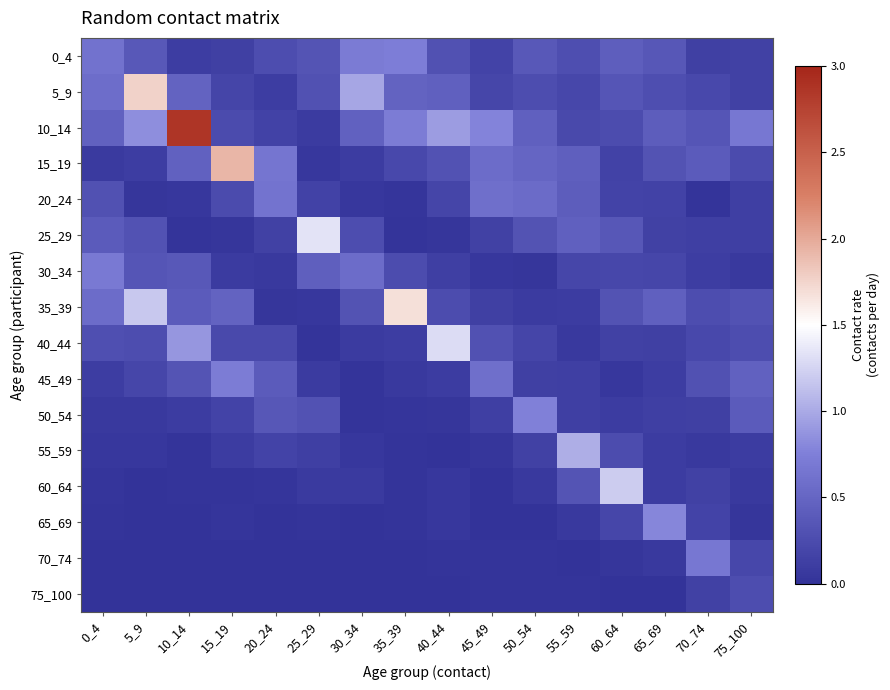

Which category has the highest value across all series?

10_14